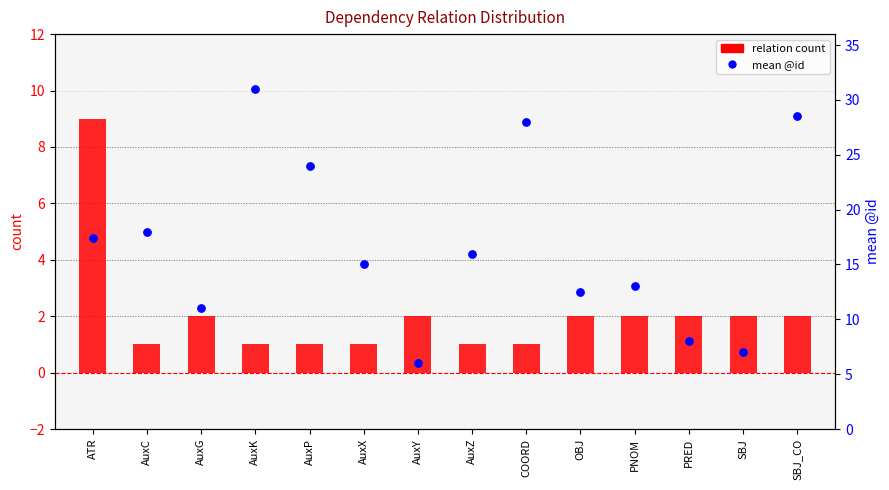

Which series contains the highest Y value?

mean @id